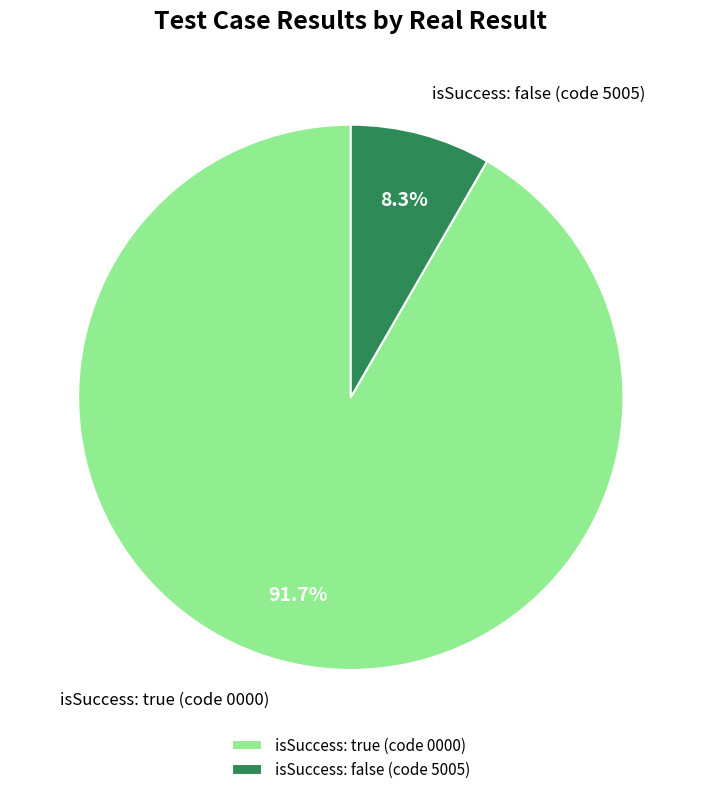

To the nearest percent, what percentage of the pie is isSuccess: true (code 0000)?

92%